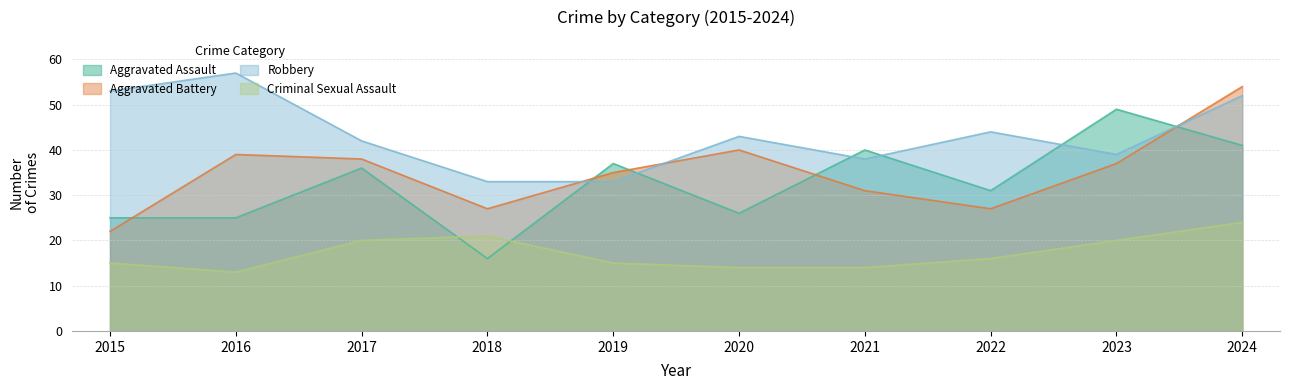

How many series are shown in this chart?

4